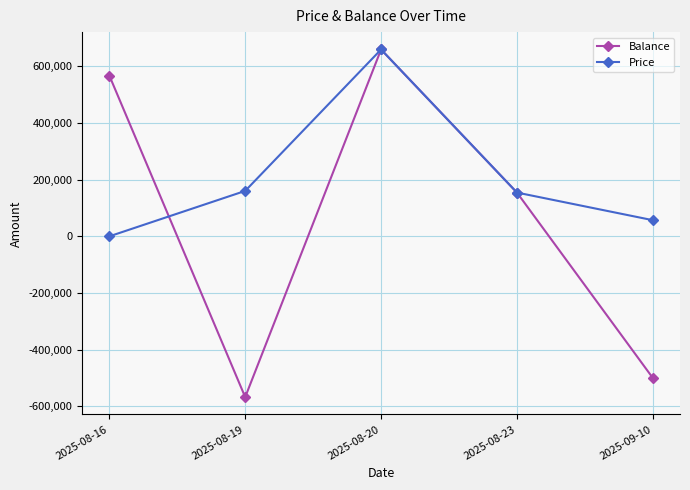

What is the value of the Price point at the 2nd from the left?

160350